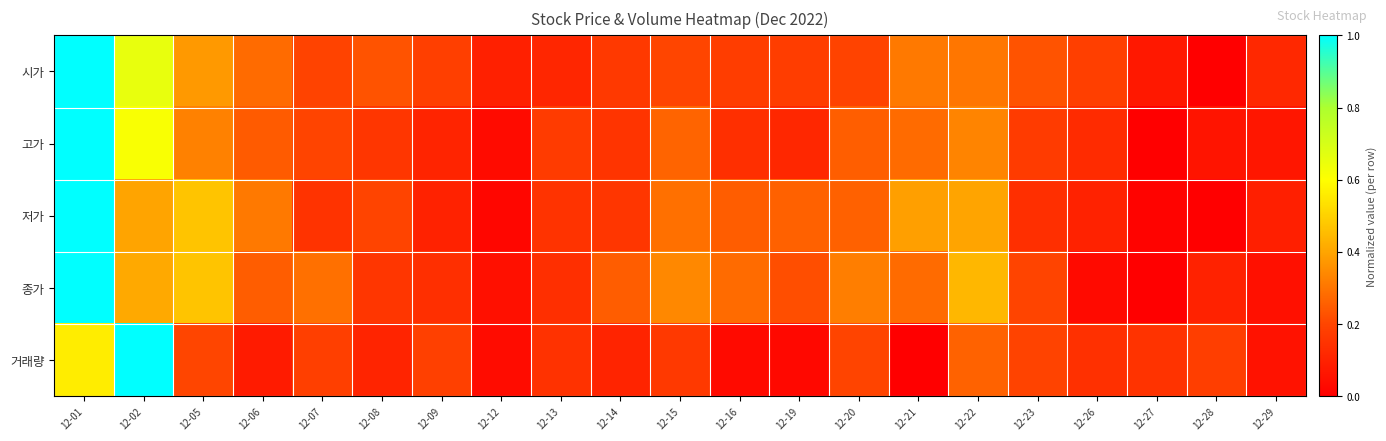

What is the total value across all series at 12-15?

1.3